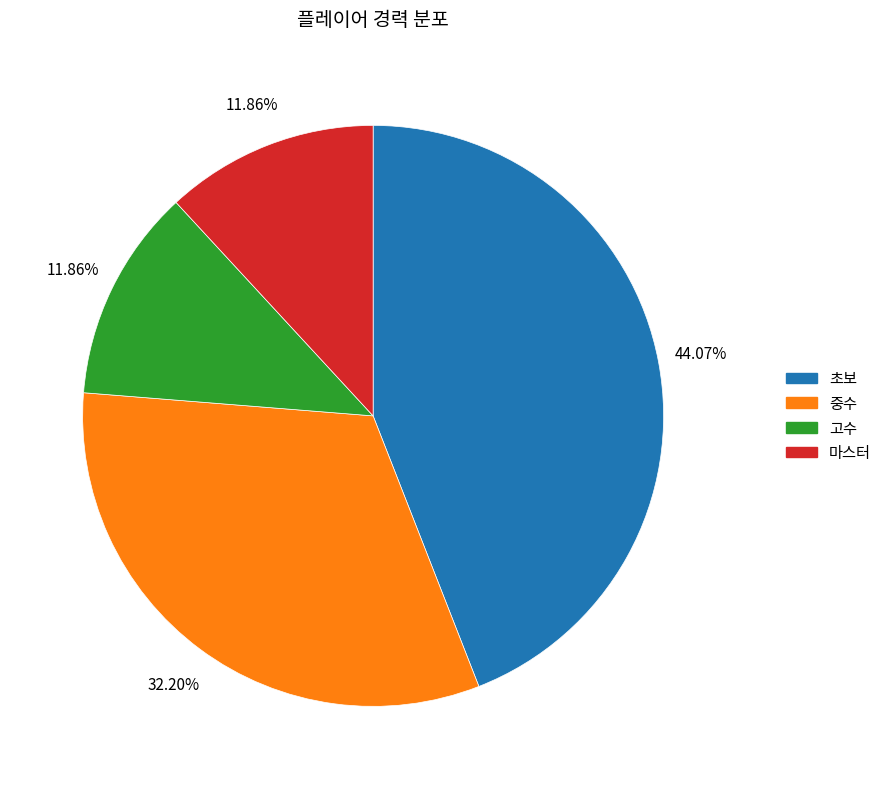

Does any single category account for the majority?

No